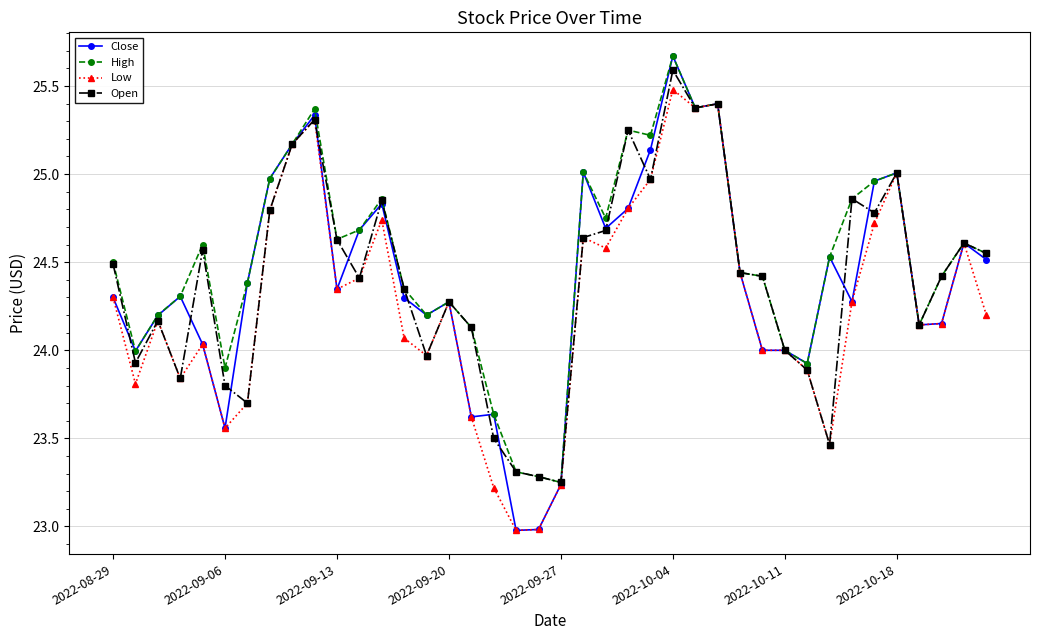

True or false: Low has more than 0 points higher than both neighbors.

True